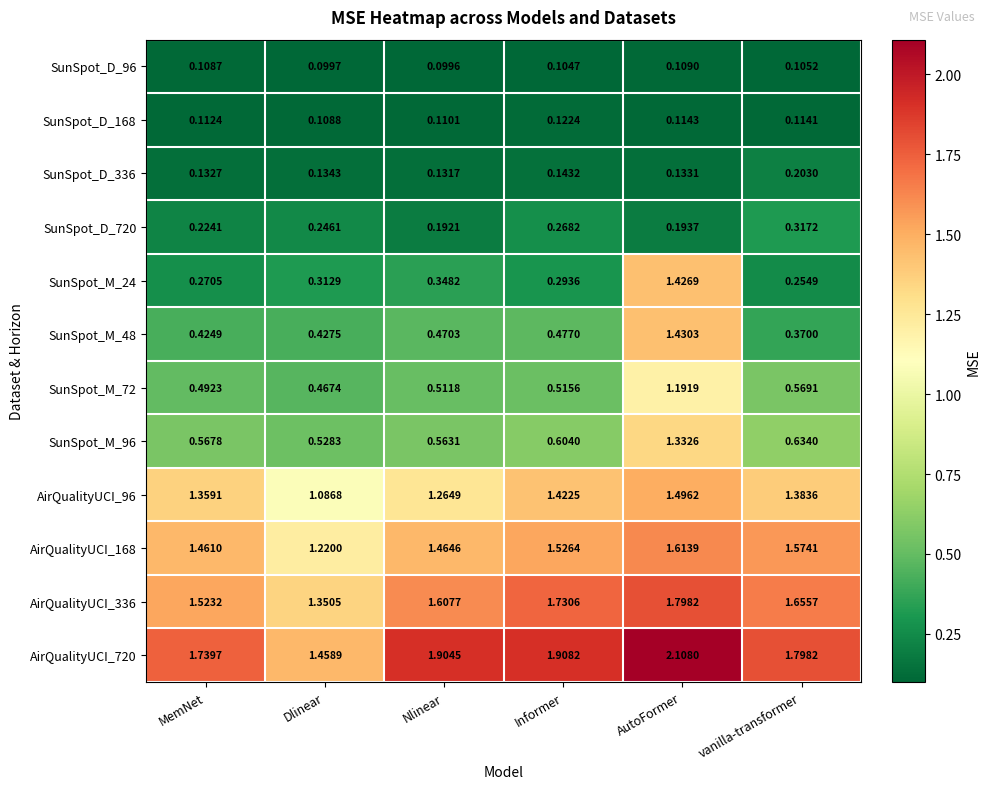

Is the value of SunSpot_M_48 at vanilla-transformer greater than the value of AirQualityUCI_96 at MemNet?

No